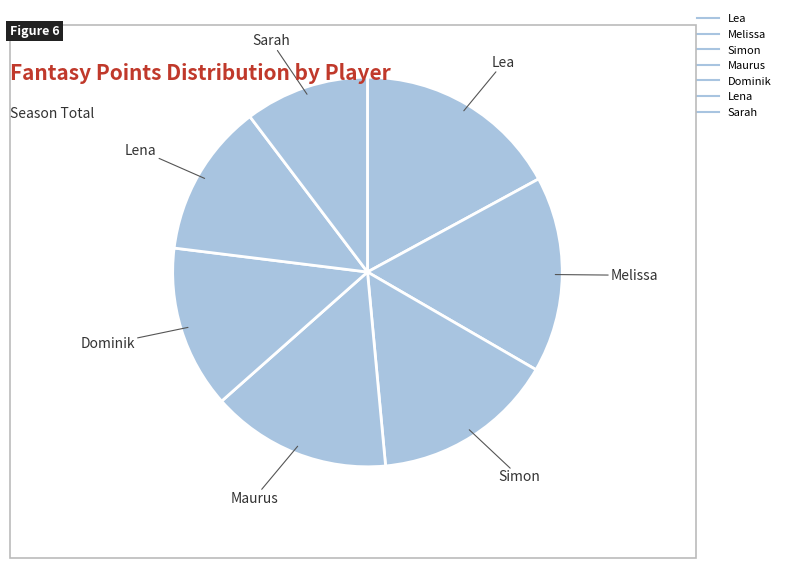

Do Sarah and Simon together represent more than half of the pie?

No